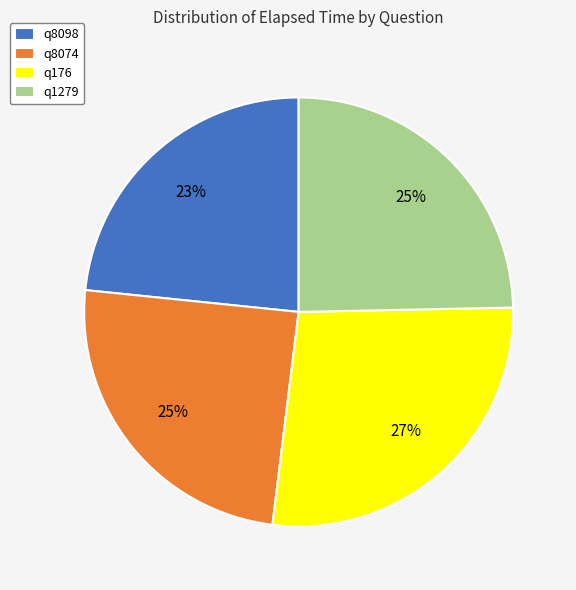

The q176 slice represents 38% of the pie. True or false?

False